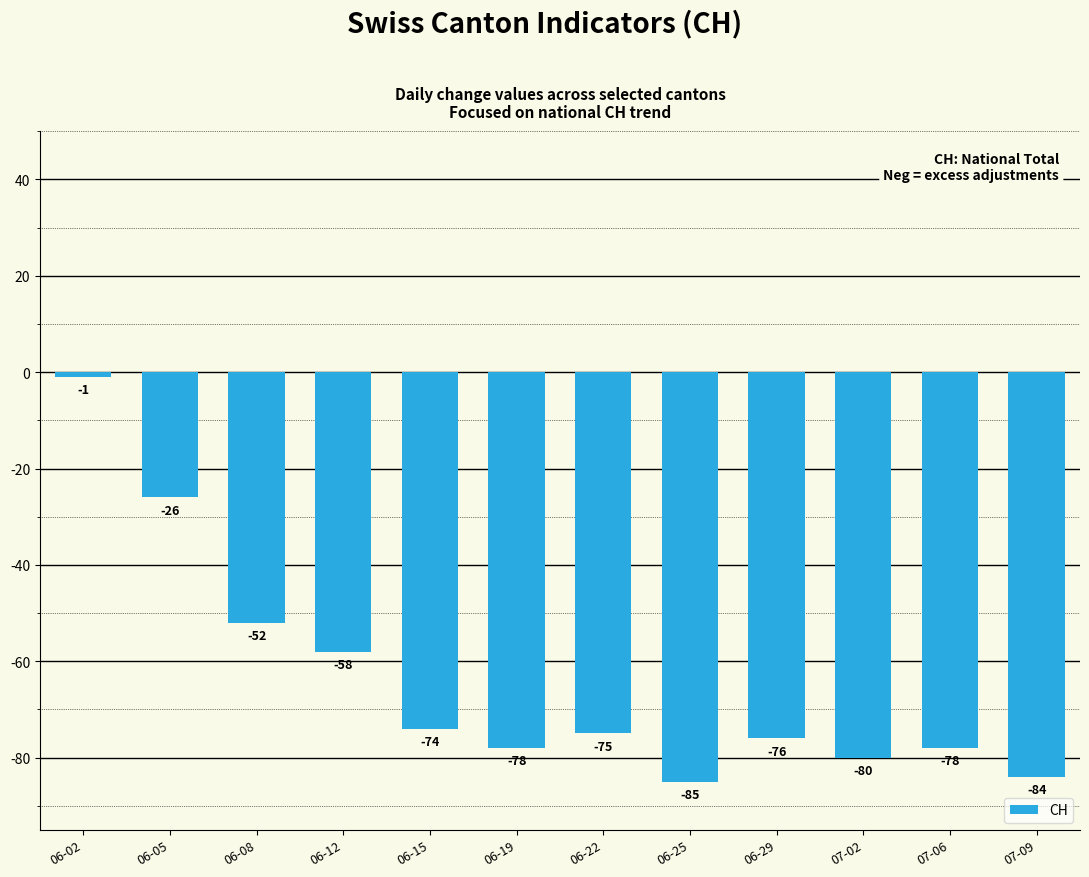

At which label does the data first exceed -75?

06-02